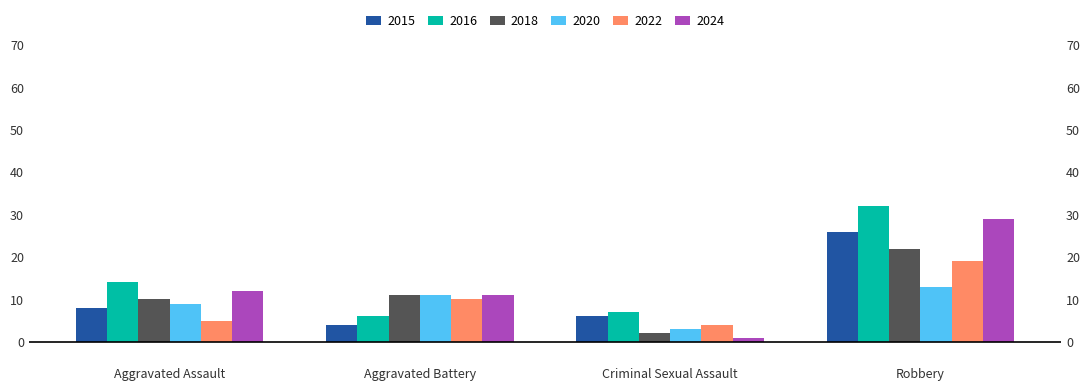

Reading right to left, transcribe all the data shown in this chart.

2015: 26	6	4	8
2016: 32	7	6	14
2018: 22	2	11	10
2020: 13	3	11	9
2022: 19	4	10	5
2024: 29	1	11	12